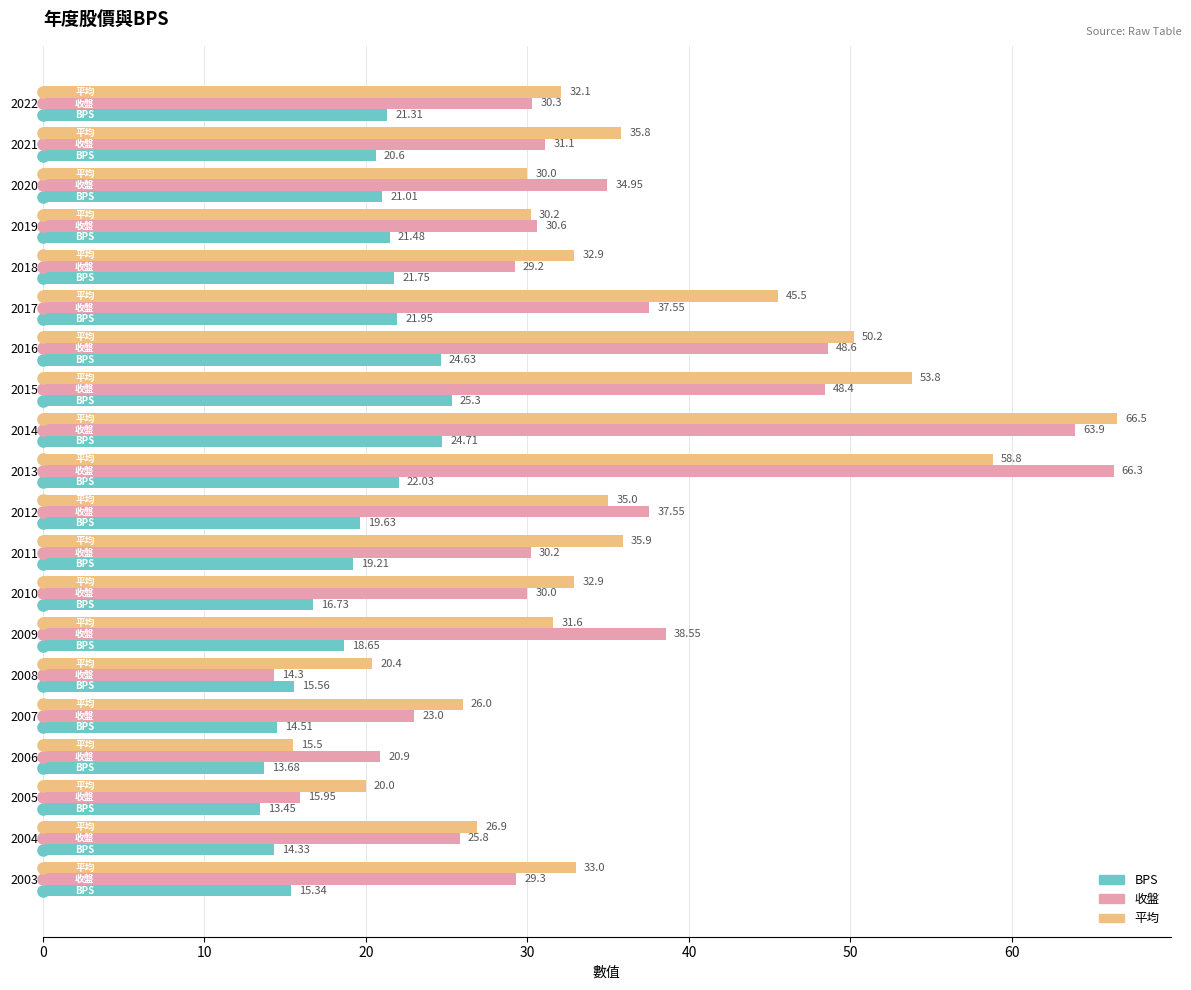

List the series in order of their peak value, highest first.

平均, 收盤, BPS